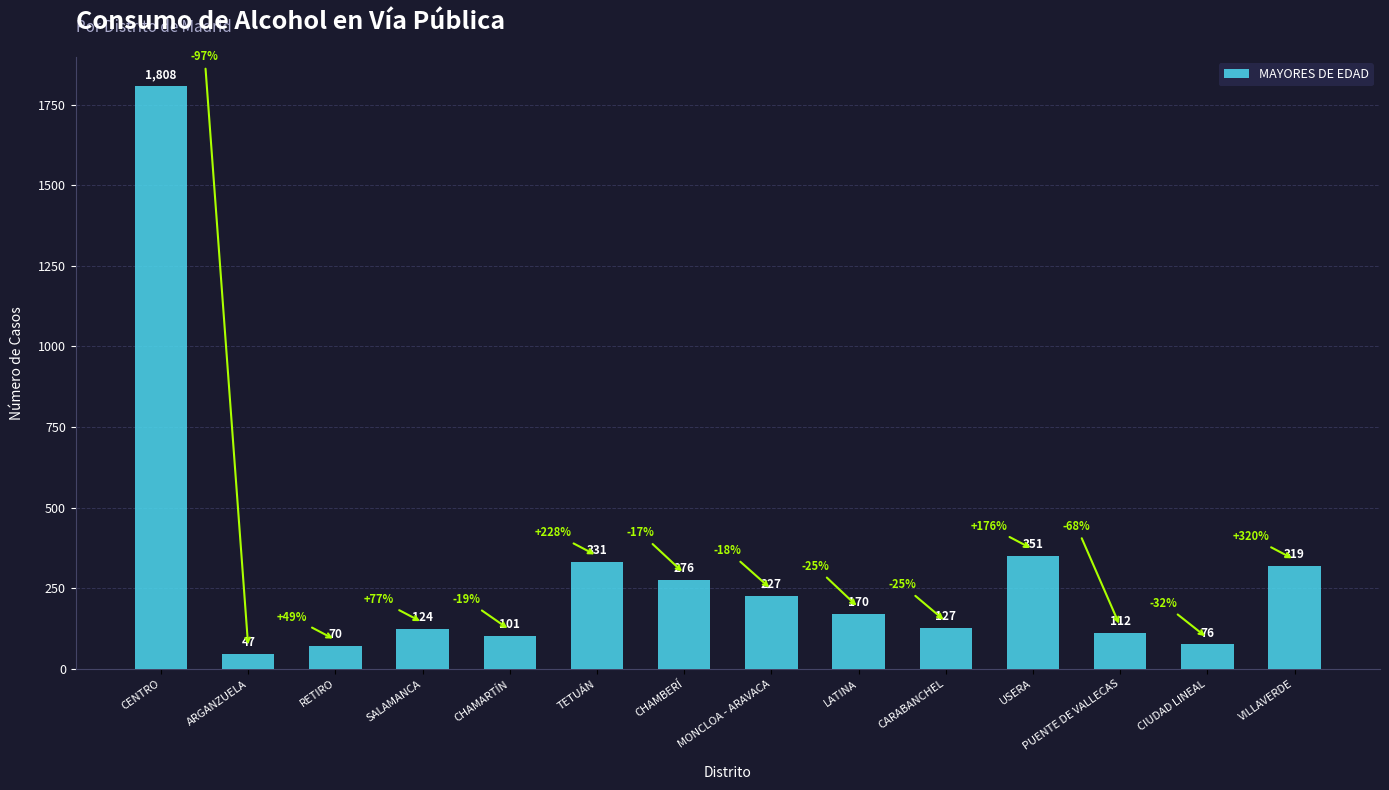

Count the number of data series in this chart.

1